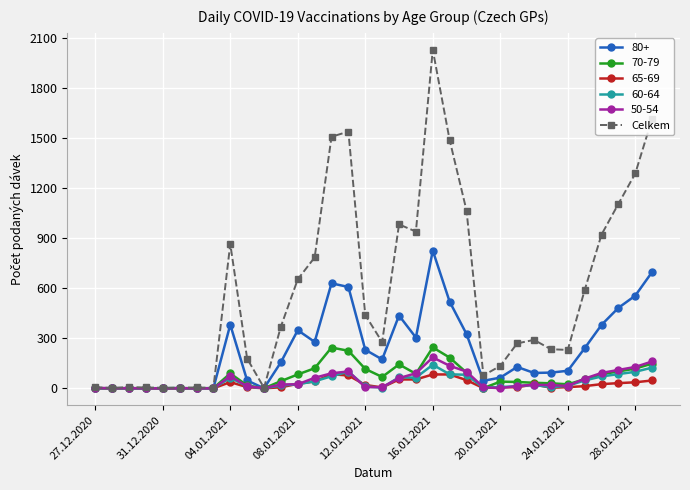

Which series has the largest range (max minus min)?

Celkem